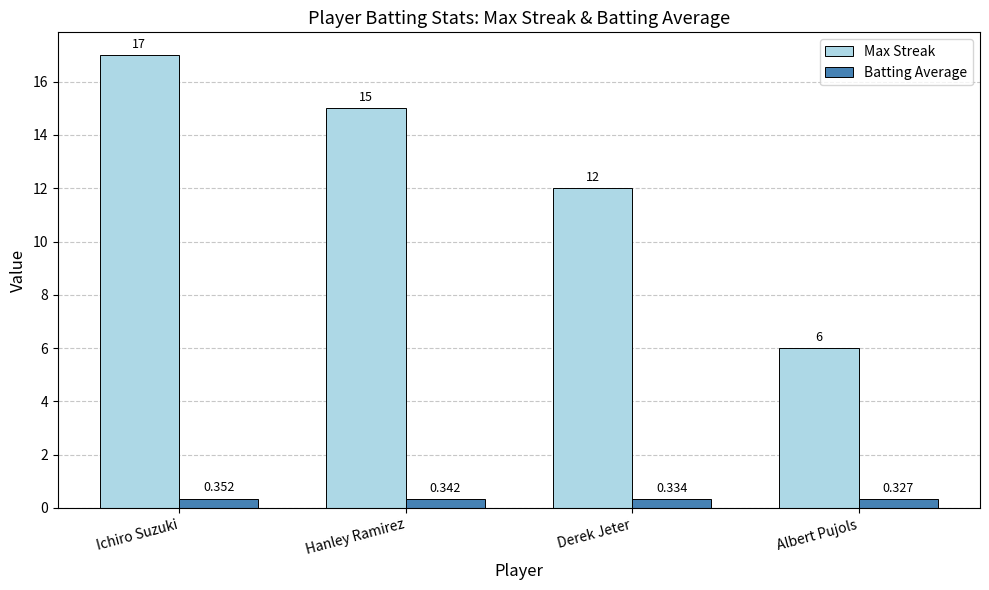

At which label is Max Streak closest to 11?

Derek Jeter